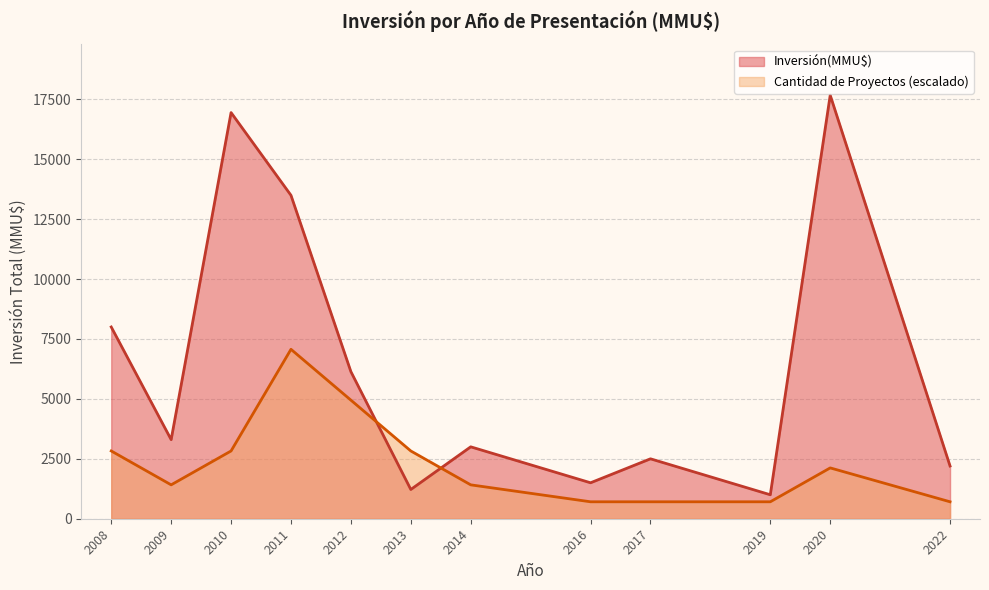

Read the Inversión(MMU$) value at 2019, to the nearest 50.

1000